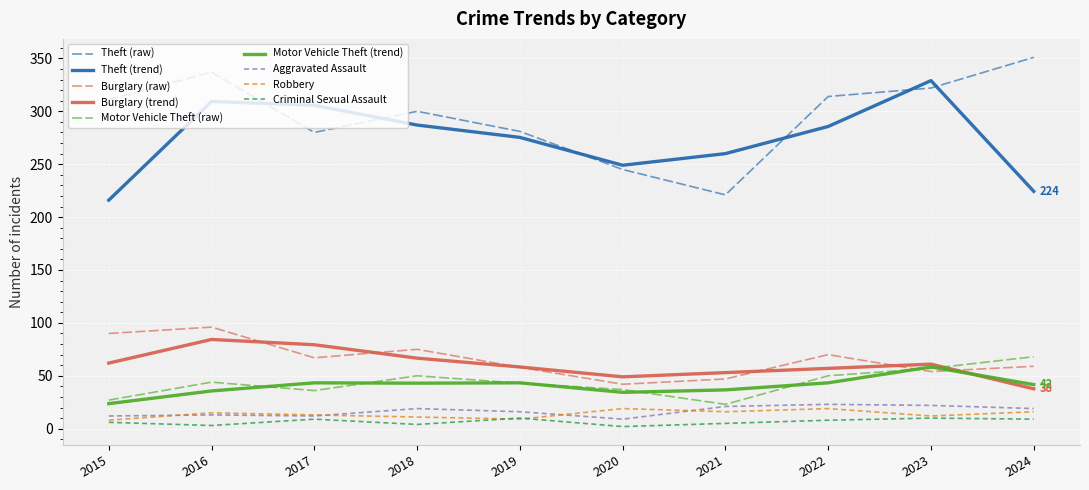

Which series changed the most between 2018 and 2020?

Theft (raw)